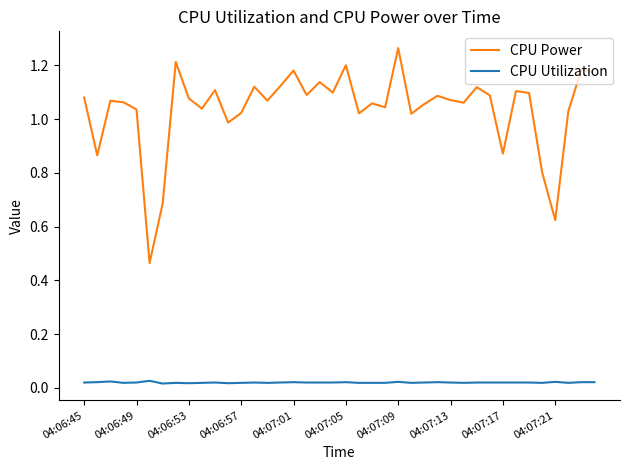

Which series has the largest range (max minus min)?

CPU Power